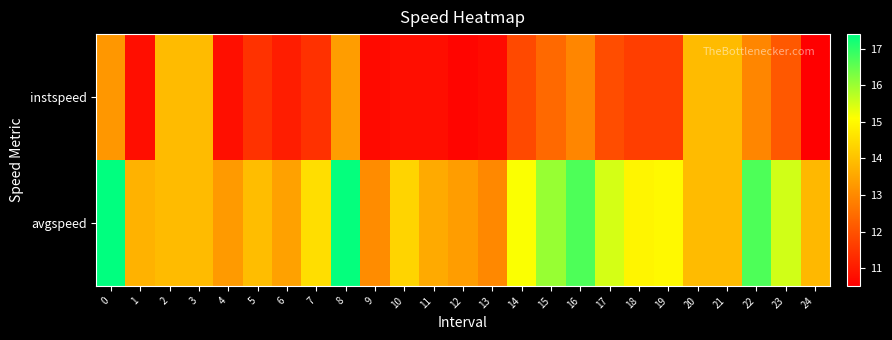

At 9, list the series in order from smallest to largest.

instspeed, avgspeed